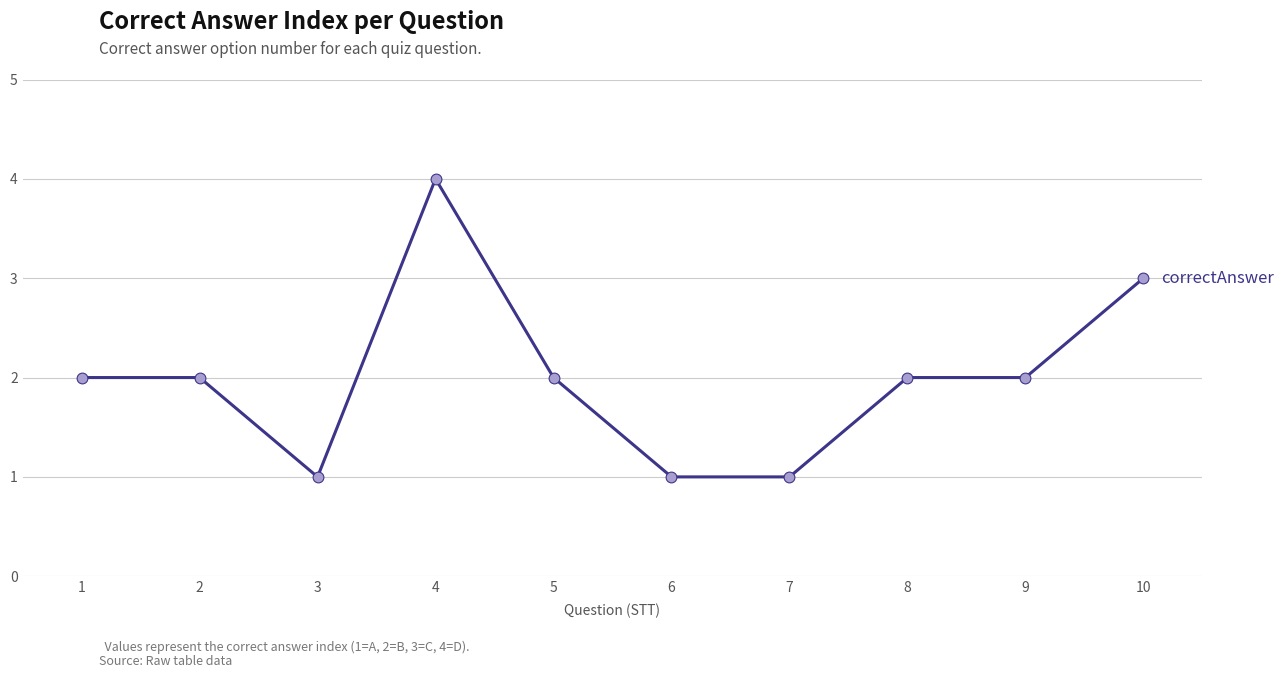

Approximately how many times larger is the value at 9 compared to 5?

1.0